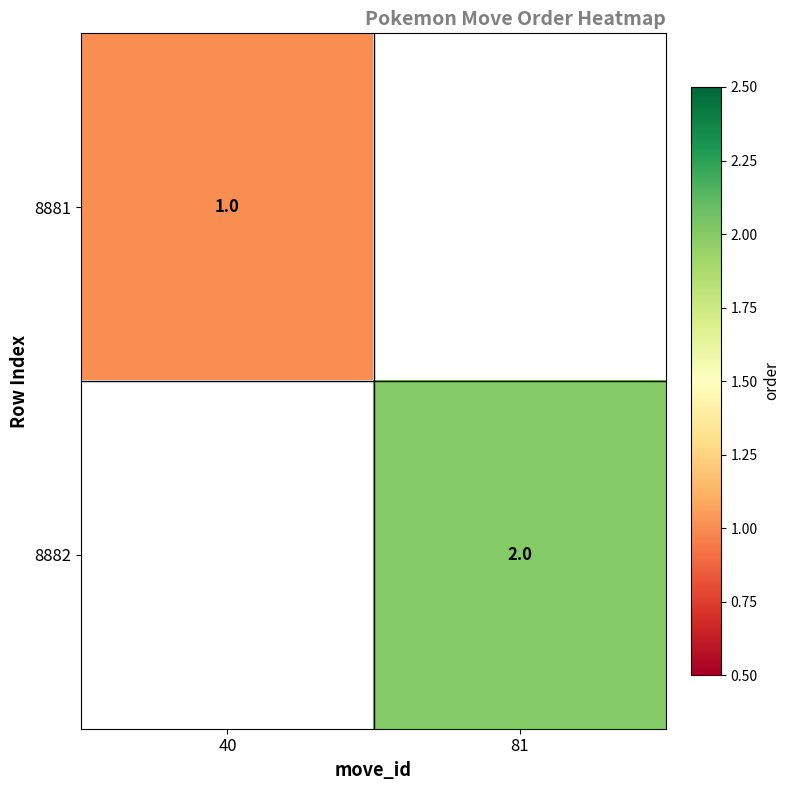

Which label corresponds to the smallest value in the chart?

40